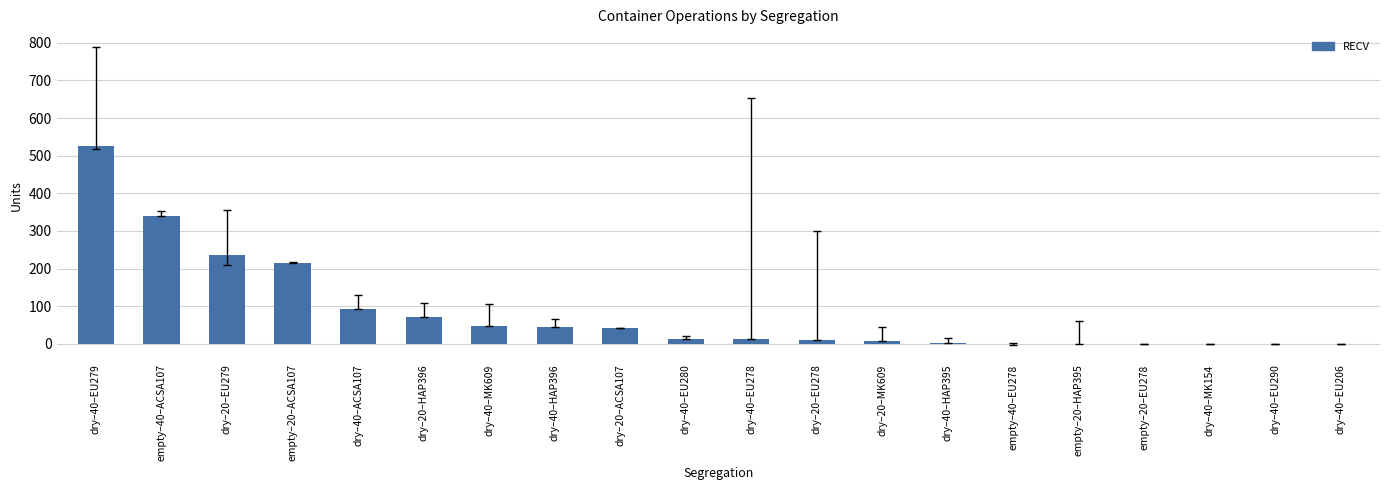

Where is the data nearest to the value 263?

dry–20–EU279